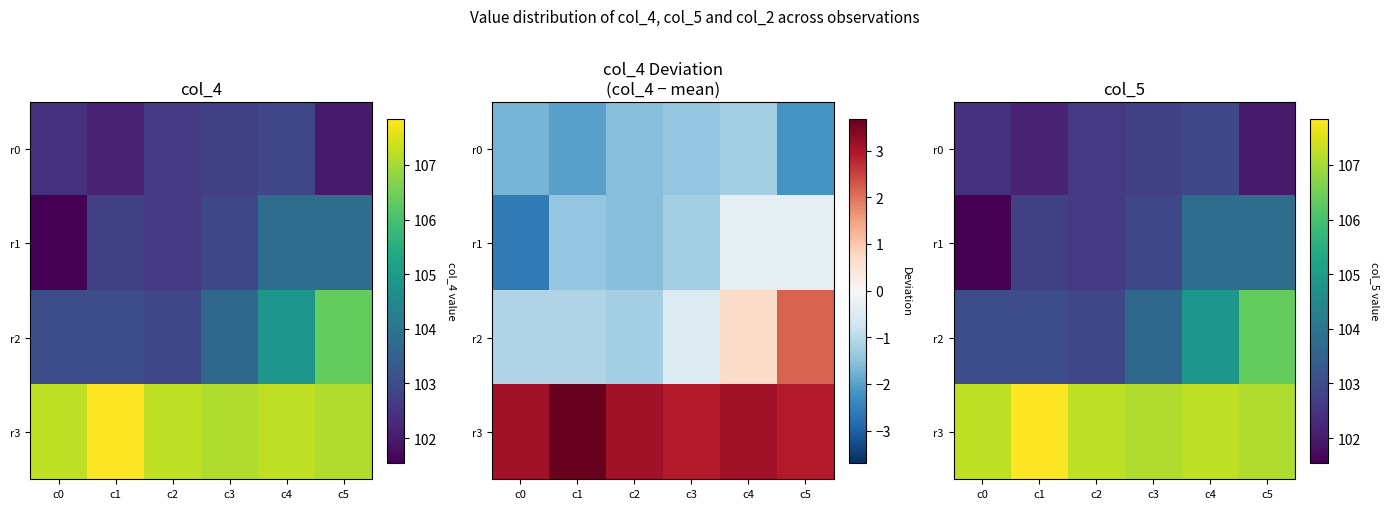

At how many categories does at least one series exceed 101?

6